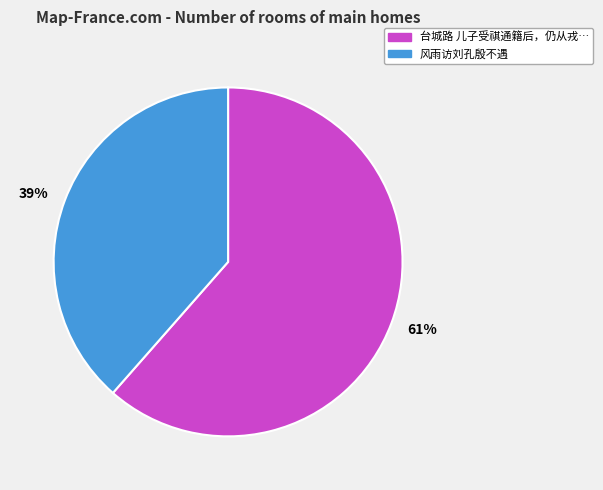

Does any single category account for the majority?

Yes